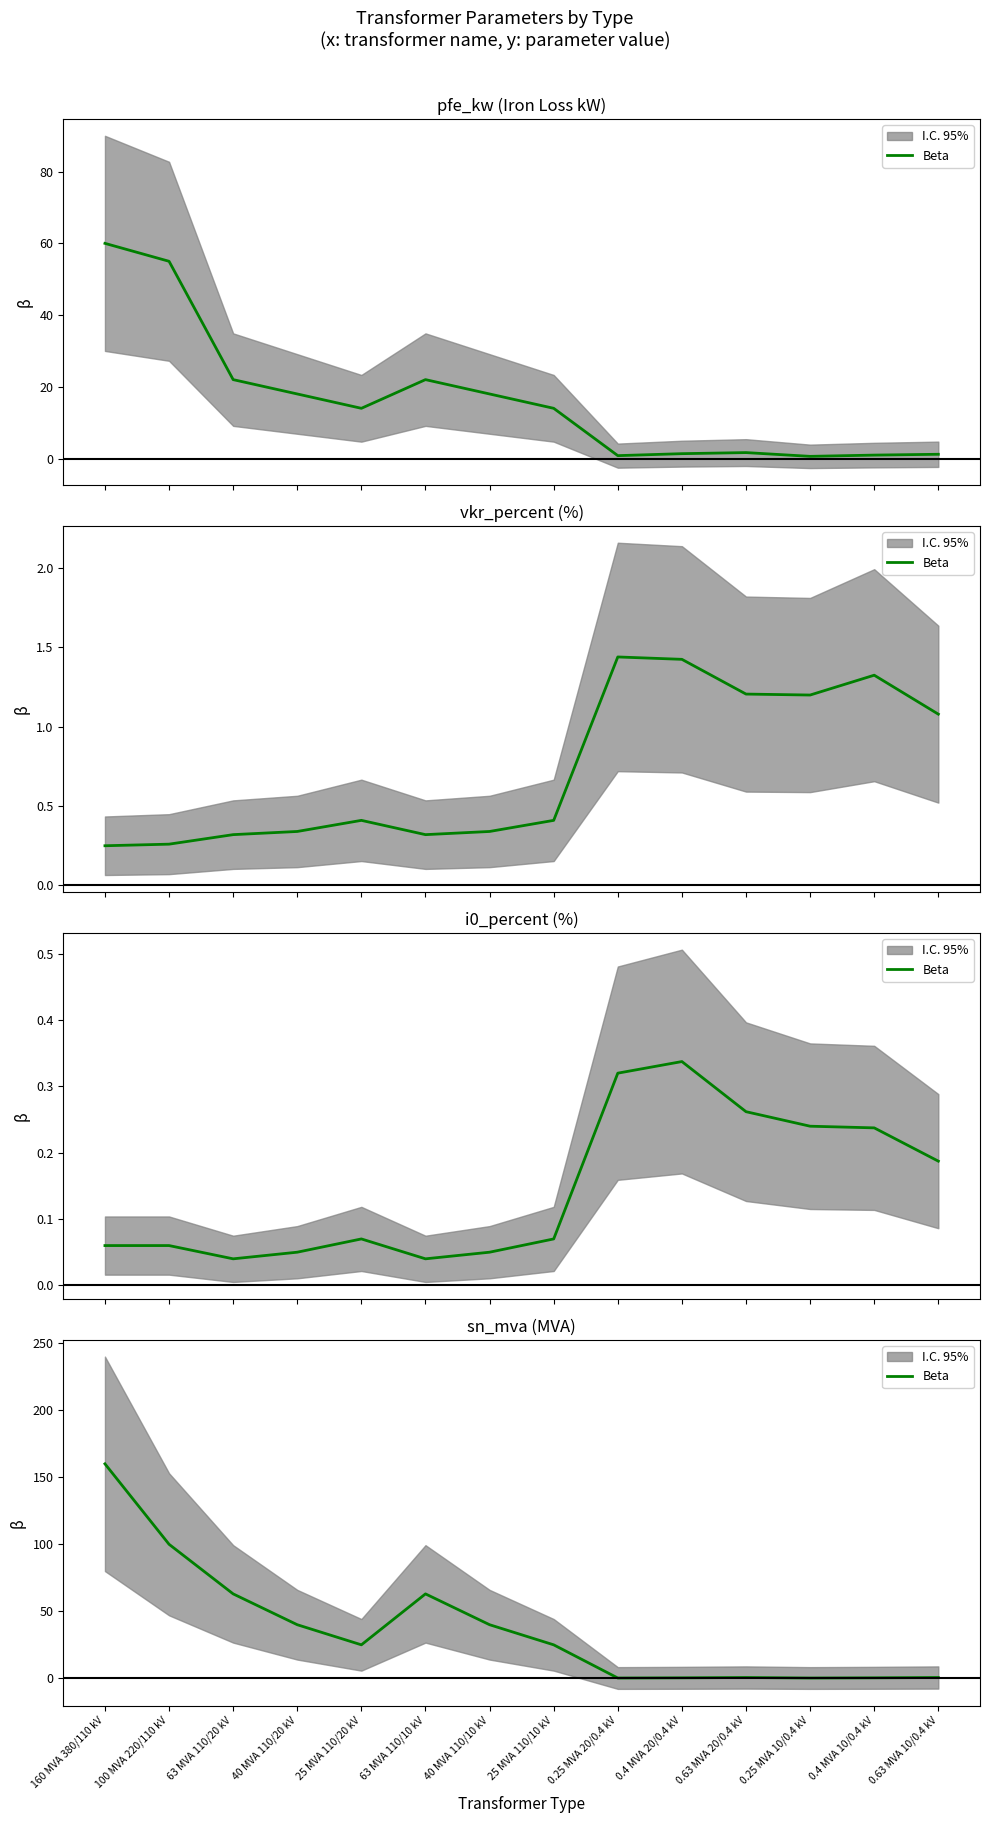

What is the value of the 6th point from the left?

63.0